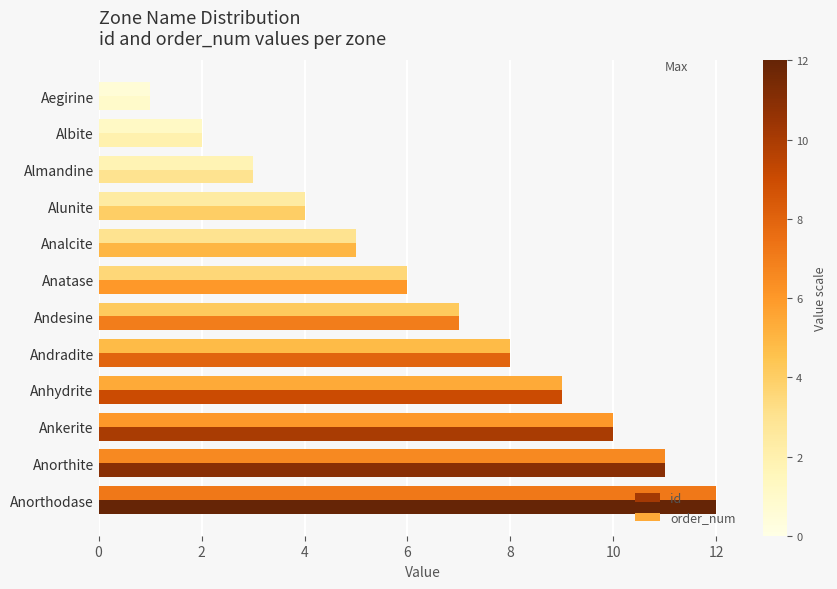

Which series has the widest spread of values?

id